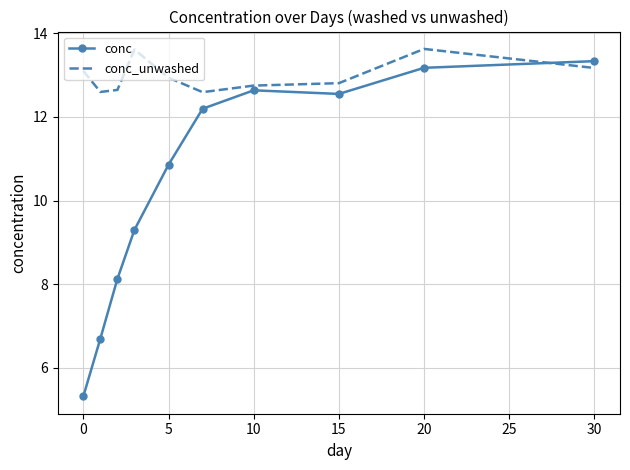

Reading right to left, extract all data points from this chart.

conc: 13.3	13.2	12.5	12.6	12.2	10.9	9.3	8.1	6.7	5.3
conc_unwashed: 13.2	13.6	12.8	12.7	12.6	12.9	13.6	12.6	12.6	13.1